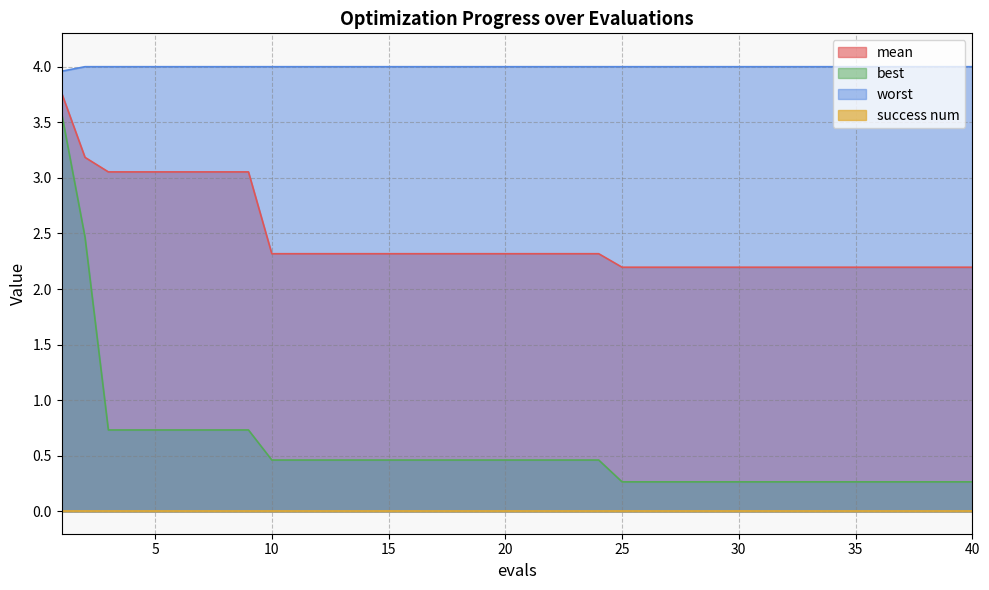

List the labels in order of best value, smallest first.

25, 26, 27, 28, 29, 30, 31, 32, 33, 34, 35, 36, 37, 38, 39, 40, 10, 11, 12, 13, 14, 15, 16, 17, 18, 19, 20, 21, 22, 23, 24, 3, 4, 5, 6, 7, 8, 9, 2, 1